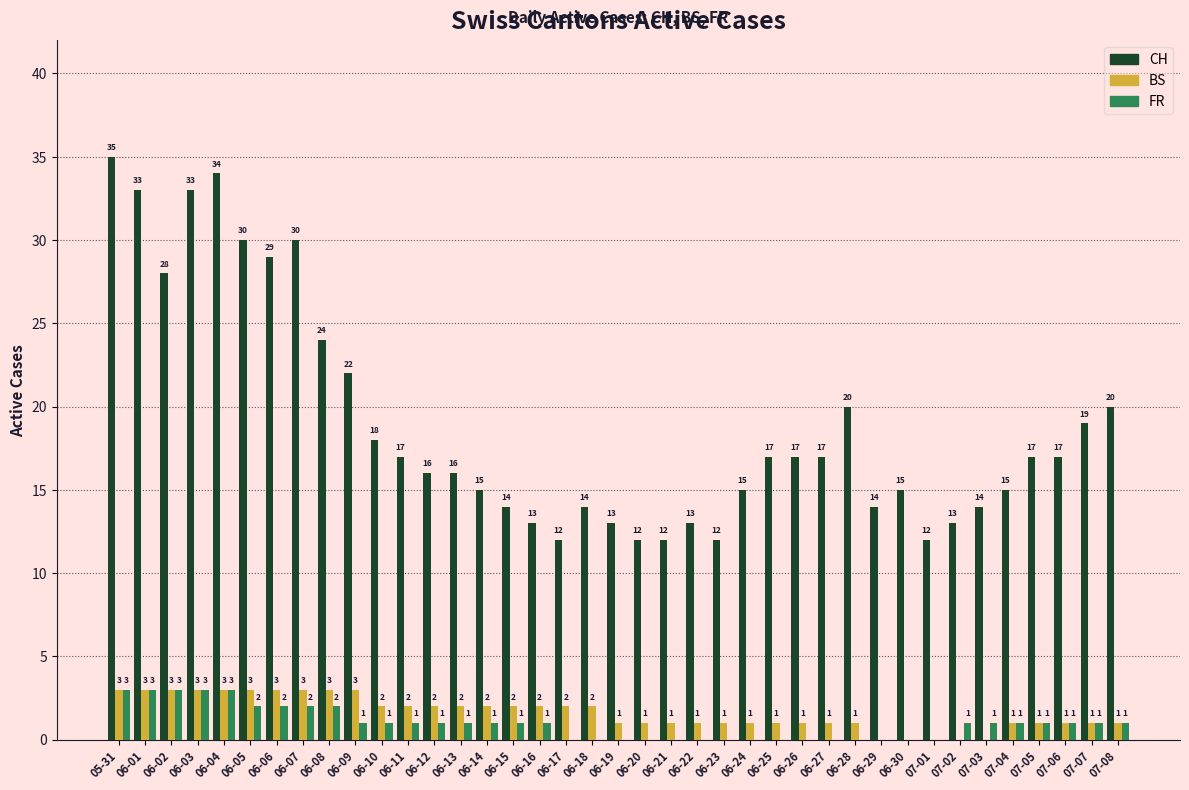

Are the bars horizontal?

No